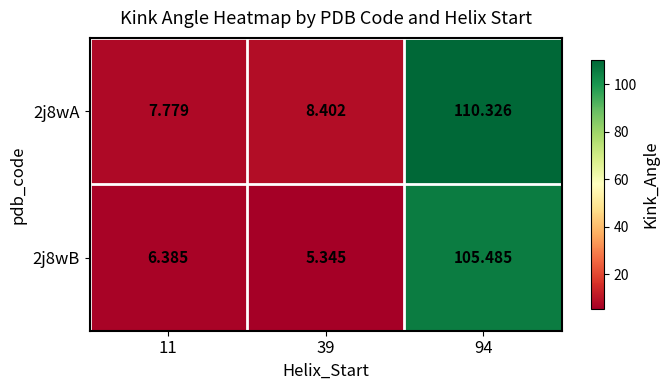

Is the value of 2j8wB at 94 greater than the value of 2j8wA at 94?

No